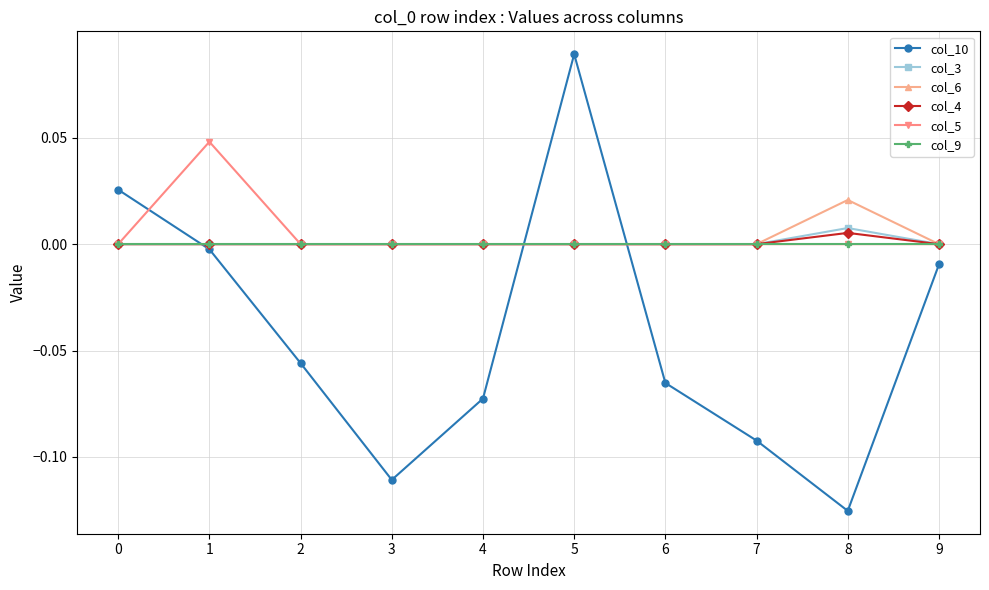

The value of col_5 at 5 is 0.0. True or false?

True